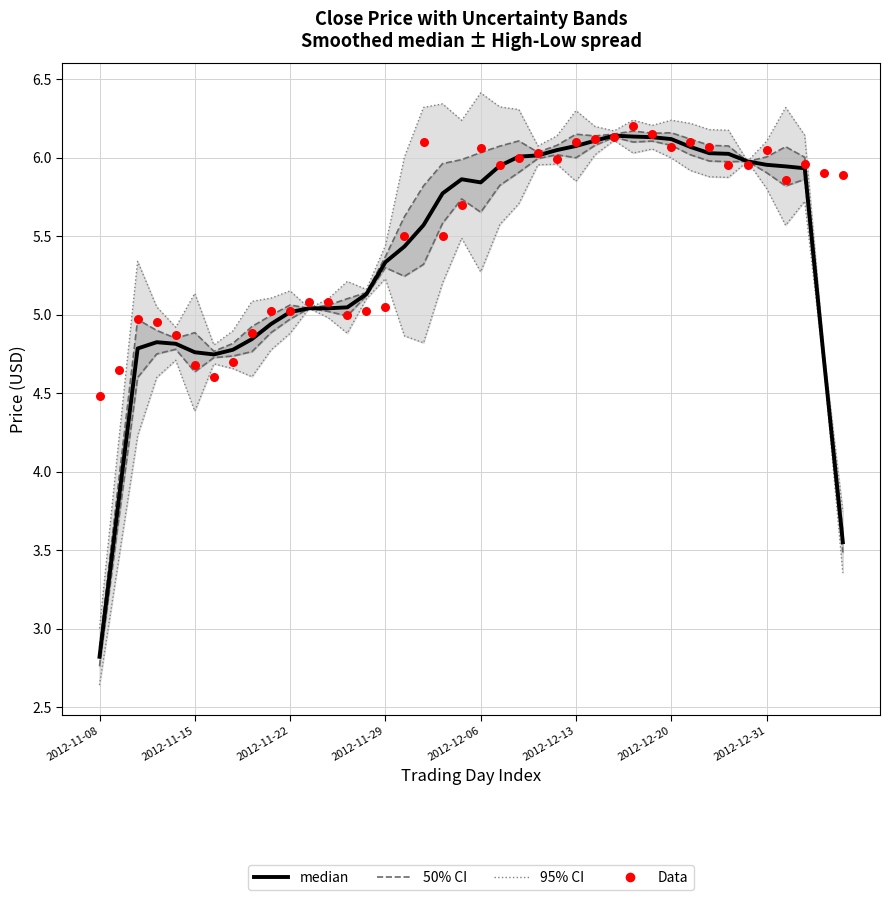

Which series has the widest spread of Y values?

95% CI